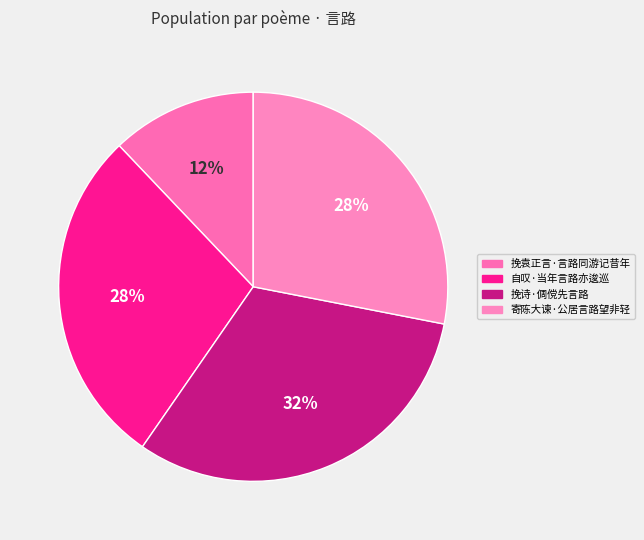

Between 寄陈大谏·公居言路望非轻 and 挽袁正言·言路同游记昔年, which is larger?

寄陈大谏·公居言路望非轻